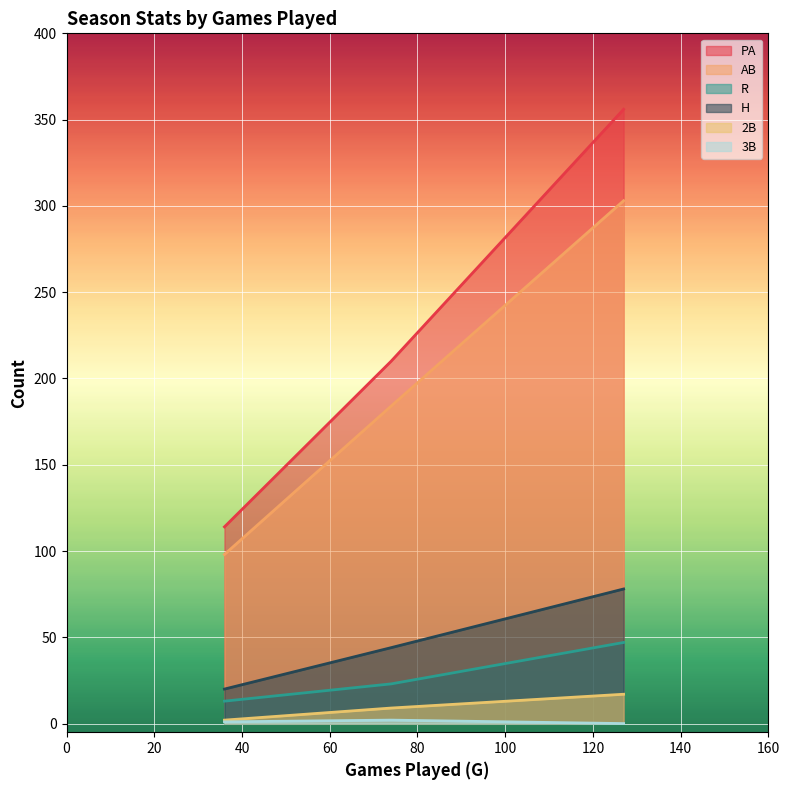

Which series has the largest total across all categories?

PA